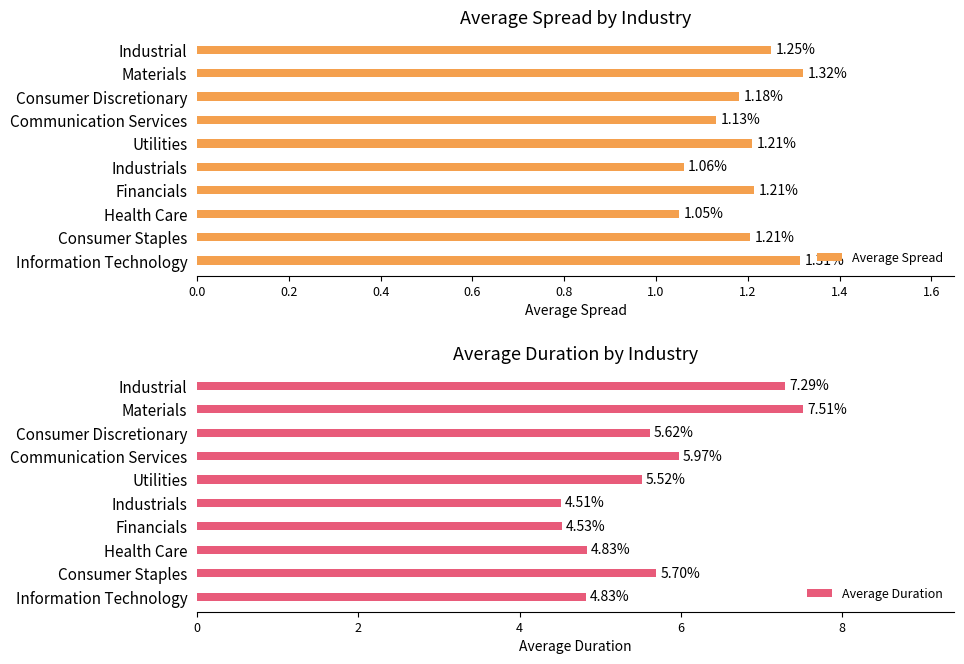

How many values in the Average Duration series are below 5?

4